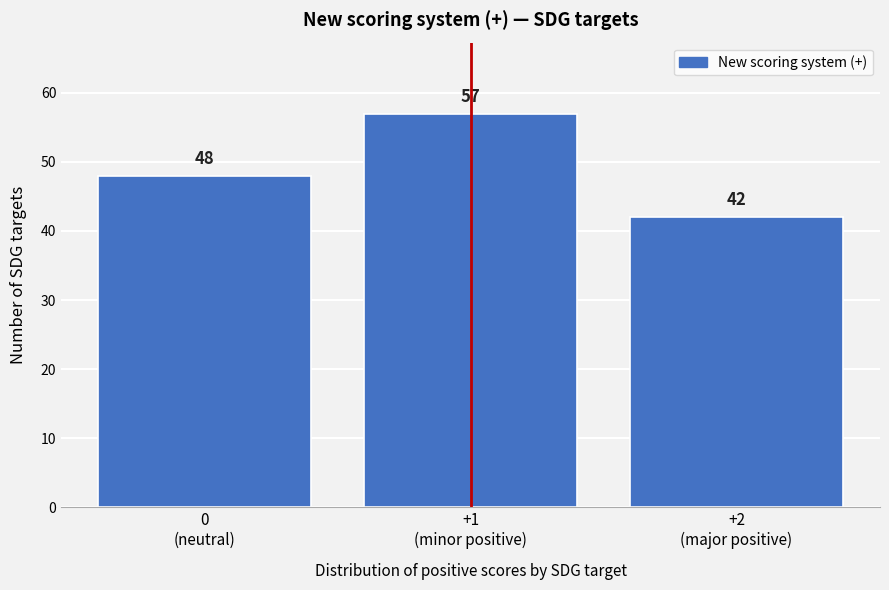

Reading right to left, extract all data points from this chart.

42	57	48